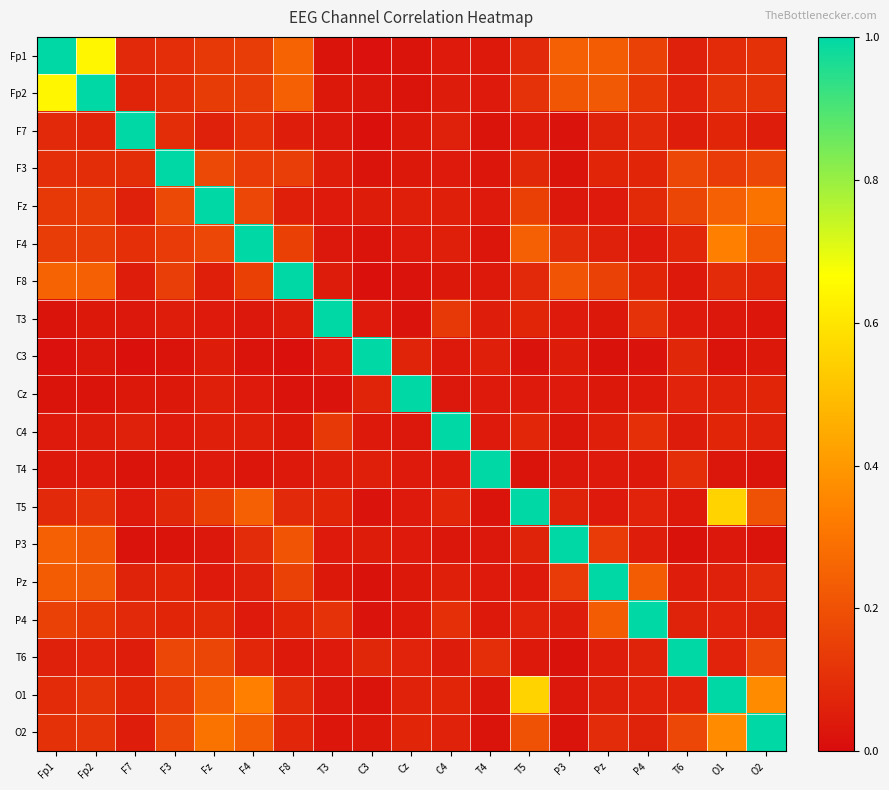

Reading left to right, transcribe all the data shown in this chart.

Fp1: Fp1=1.0	Fp2=0.6	F7=0.1	F3=0.1	Fz=0.1	F4=0.1	F8=0.3	T3=0.0	C3=0.0	Cz=0.0	C4=0.0	T4=0.0	T5=0.1	P3=0.2	Pz=0.2	P4=0.2	T6=0.1	O1=0.1	O2=0.1
Fp2: Fp1=0.6	Fp2=1.0	F7=0.1	F3=0.1	Fz=0.1	F4=0.1	F8=0.2	T3=0.0	C3=0.0	Cz=0.0	C4=0.0	T4=0.0	T5=0.1	P3=0.2	Pz=0.2	P4=0.1	T6=0.1	O1=0.1	O2=0.1
F7: Fp1=0.1	Fp2=0.1	F7=1.0	F3=0.1	Fz=0.1	F4=0.1	F8=0.1	T3=0.0	C3=0.0	Cz=0.0	C4=0.1	T4=0.0	T5=0.0	P3=0.0	Pz=0.1	P4=0.1	T6=0.1	O1=0.1	O2=0.1
F3: Fp1=0.1	Fp2=0.1	F7=0.1	F3=1.0	Fz=0.2	F4=0.1	F8=0.1	T3=0.1	C3=0.0	Cz=0.0	C4=0.0	T4=0.0	T5=0.1	P3=0.0	Pz=0.1	P4=0.1	T6=0.2	O1=0.1	O2=0.2
Fz: Fp1=0.1	Fp2=0.1	F7=0.1	F3=0.2	Fz=1.0	F4=0.2	F8=0.1	T3=0.0	C3=0.0	Cz=0.1	C4=0.1	T4=0.0	T5=0.2	P3=0.0	Pz=0.0	P4=0.1	T6=0.2	O1=0.2	O2=0.3
F4: Fp1=0.1	Fp2=0.1	F7=0.1	F3=0.1	Fz=0.2	F4=1.0	F8=0.2	T3=0.0	C3=0.0	Cz=0.0	C4=0.1	T4=0.0	T5=0.2	P3=0.1	Pz=0.1	P4=0.0	T6=0.1	O1=0.3	O2=0.2
F8: Fp1=0.3	Fp2=0.2	F7=0.1	F3=0.1	Fz=0.1	F4=0.2	F8=1.0	T3=0.0	C3=0.0	Cz=0.0	C4=0.0	T4=0.0	T5=0.1	P3=0.2	Pz=0.2	P4=0.1	T6=0.0	O1=0.1	O2=0.1
T3: Fp1=0.0	Fp2=0.0	F7=0.0	F3=0.1	Fz=0.0	F4=0.0	F8=0.0	T3=1.0	C3=0.0	Cz=0.0	C4=0.1	T4=0.1	T5=0.1	P3=0.0	Pz=0.0	P4=0.1	T6=0.0	O1=0.0	O2=0.0
C3: Fp1=0.0	Fp2=0.0	F7=0.0	F3=0.0	Fz=0.0	F4=0.0	F8=0.0	T3=0.0	C3=1.0	Cz=0.1	C4=0.0	T4=0.1	T5=0.0	P3=0.0	Pz=0.0	P4=0.0	T6=0.1	O1=0.0	O2=0.0
Cz: Fp1=0.0	Fp2=0.0	F7=0.0	F3=0.0	Fz=0.1	F4=0.0	F8=0.0	T3=0.0	C3=0.1	Cz=1.0	C4=0.0	T4=0.0	T5=0.0	P3=0.0	Pz=0.0	P4=0.0	T6=0.1	O1=0.1	O2=0.1
C4: Fp1=0.0	Fp2=0.0	F7=0.1	F3=0.0	Fz=0.1	F4=0.1	F8=0.0	T3=0.1	C3=0.0	Cz=0.0	C4=1.0	T4=0.0	T5=0.1	P3=0.0	Pz=0.1	P4=0.1	T6=0.0	O1=0.1	O2=0.1
T4: Fp1=0.0	Fp2=0.0	F7=0.0	F3=0.0	Fz=0.0	F4=0.0	F8=0.0	T3=0.1	C3=0.1	Cz=0.0	C4=0.0	T4=1.0	T5=0.0	P3=0.0	Pz=0.0	P4=0.0	T6=0.1	O1=0.0	O2=0.0
T5: Fp1=0.1	Fp2=0.1	F7=0.0	F3=0.1	Fz=0.2	F4=0.2	F8=0.1	T3=0.1	C3=0.0	Cz=0.0	C4=0.1	T4=0.0	T5=1.0	P3=0.1	Pz=0.0	P4=0.1	T6=0.0	O1=0.6	O2=0.2
P3: Fp1=0.2	Fp2=0.2	F7=0.0	F3=0.0	Fz=0.0	F4=0.1	F8=0.2	T3=0.0	C3=0.0	Cz=0.0	C4=0.0	T4=0.0	T5=0.1	P3=1.0	Pz=0.1	P4=0.1	T6=0.0	O1=0.0	O2=0.0
Pz: Fp1=0.2	Fp2=0.2	F7=0.1	F3=0.1	Fz=0.0	F4=0.1	F8=0.2	T3=0.0	C3=0.0	Cz=0.0	C4=0.1	T4=0.0	T5=0.0	P3=0.1	Pz=1.0	P4=0.2	T6=0.1	O1=0.1	O2=0.1
P4: Fp1=0.2	Fp2=0.1	F7=0.1	F3=0.1	Fz=0.1	F4=0.0	F8=0.1	T3=0.1	C3=0.0	Cz=0.0	C4=0.1	T4=0.0	T5=0.1	P3=0.1	Pz=0.2	P4=1.0	T6=0.1	O1=0.1	O2=0.1
T6: Fp1=0.1	Fp2=0.1	F7=0.1	F3=0.2	Fz=0.2	F4=0.1	F8=0.0	T3=0.0	C3=0.1	Cz=0.1	C4=0.0	T4=0.1	T5=0.0	P3=0.0	Pz=0.1	P4=0.1	T6=1.0	O1=0.1	O2=0.2
O1: Fp1=0.1	Fp2=0.1	F7=0.1	F3=0.1	Fz=0.2	F4=0.3	F8=0.1	T3=0.0	C3=0.0	Cz=0.1	C4=0.1	T4=0.0	T5=0.6	P3=0.0	Pz=0.1	P4=0.1	T6=0.1	O1=1.0	O2=0.4
O2: Fp1=0.1	Fp2=0.1	F7=0.1	F3=0.2	Fz=0.3	F4=0.2	F8=0.1	T3=0.0	C3=0.0	Cz=0.1	C4=0.1	T4=0.0	T5=0.2	P3=0.0	Pz=0.1	P4=0.1	T6=0.2	O1=0.4	O2=1.0